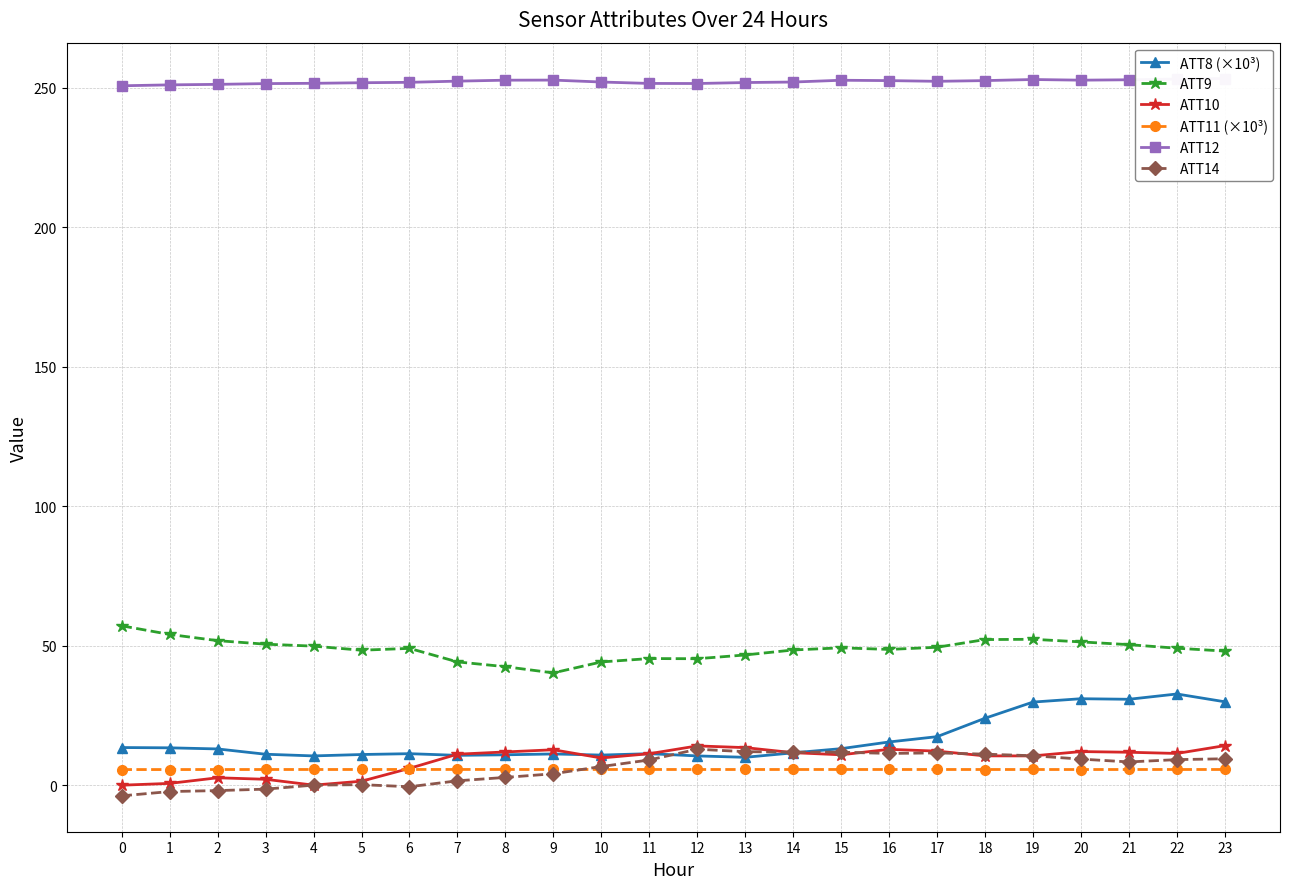

Reading left to right, extract all data points from this chart.

ATT8 (×10³): 13.5	13.4	13.0	11.1	10.5	11.0	11.3	10.7	10.9	11.2	10.8	11.3	10.5	10.0	11.6	13.1	15.5	17.4	24.0	29.8	31.0	30.8	32.7	29.9
ATT9: 57.1	54.0	51.8	50.5	49.9	48.4	49.0	44.2	42.5	40.3	44.2	45.4	45.3	46.7	48.5	49.2	48.7	49.4	52.2	52.3	51.4	50.4	49.1	48.1
ATT10: 0.0	0.6	2.7	2.1	0.0	1.4	6.0	11.1	11.9	12.7	9.8	11.3	14.1	13.5	11.7	10.9	12.9	12.2	10.5	10.5	12.1	11.8	11.4	14.2
ATT11 (×10³): 5.6	5.6	5.6	5.6	5.6	5.6	5.6	5.6	5.6	5.6	5.6	5.6	5.6	5.6	5.6	5.6	5.6	5.6	5.6	5.6	5.6	5.6	5.6	5.6
ATT12: 250.7	251.0	251.2	251.5	251.6	251.8	251.9	252.4	252.7	252.7	252.1	251.5	251.5	251.9	252.0	252.7	252.6	252.3	252.6	253.0	252.7	252.9	253.1	253.3
ATT14: -3.8	-2.3	-1.9	-1.4	0.0	0.2	-0.6	1.6	2.8	4.1	6.7	9.0	12.9	12.0	11.8	11.8	11.4	11.6	11.1	10.6	9.4	8.3	9.2	9.5